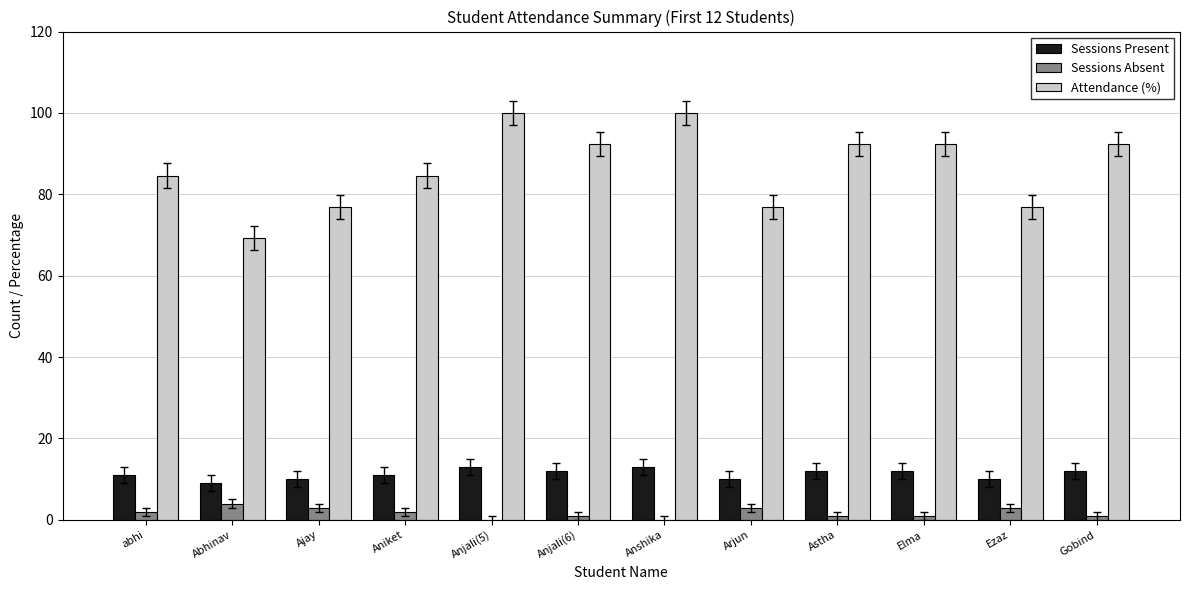

Reading right to left, extract all data points from this chart.

Sessions Present: Gobind=12.0	Ezaz=10.0	Elma=12.0	Astha=12.0	Arjun=10.0	Anshika=13.0	Anjali(6)=12.0	Anjali(5)=13.0	Aniket=11.0	Ajay=10.0	Abhinav=9.0	abhi=11.0
Sessions Absent: Gobind=1.0	Ezaz=3.0	Elma=1.0	Astha=1.0	Arjun=3.0	Anshika=0.0	Anjali(6)=1.0	Anjali(5)=0.0	Aniket=2.0	Ajay=3.0	Abhinav=4.0	abhi=2.0
Attendance (%): Gobind=92.3	Ezaz=76.9	Elma=92.3	Astha=92.3	Arjun=76.9	Anshika=100.0	Anjali(6)=92.3	Anjali(5)=100.0	Aniket=84.6	Ajay=76.9	Abhinav=69.2	abhi=84.6